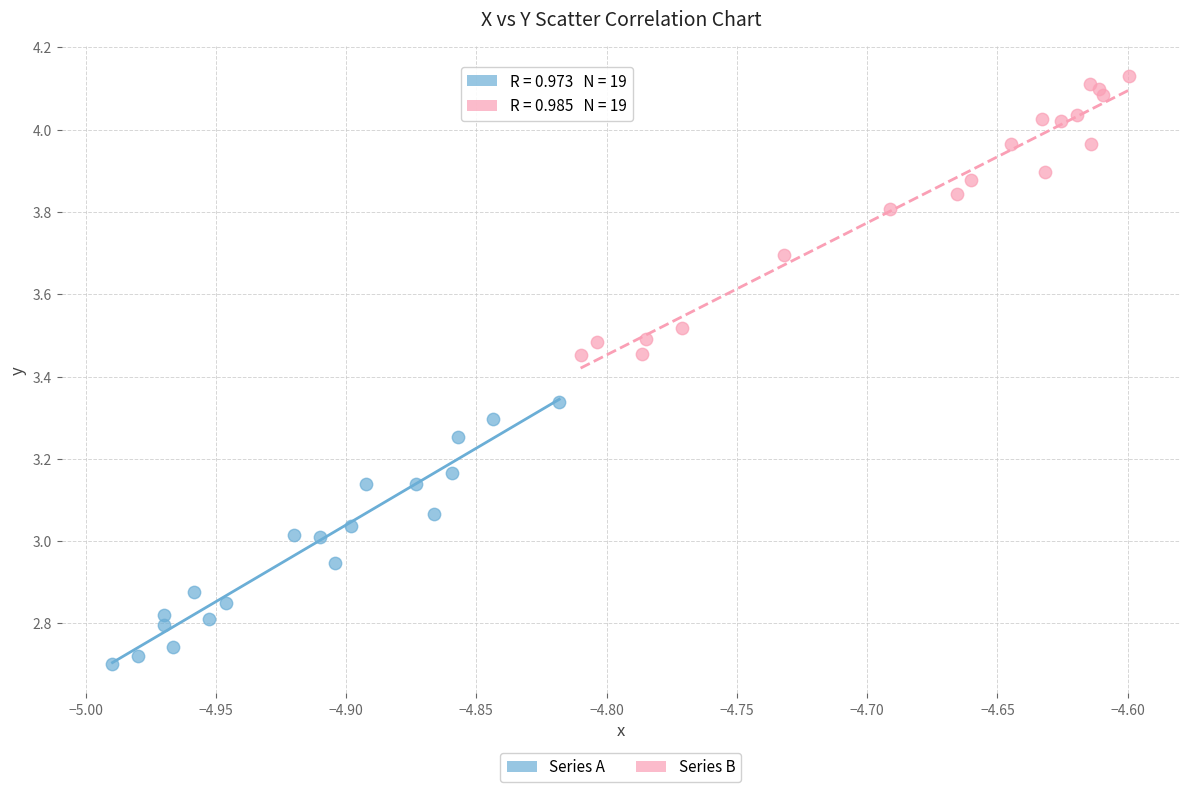

Which series reaches the minimum Y coordinate?

Series A